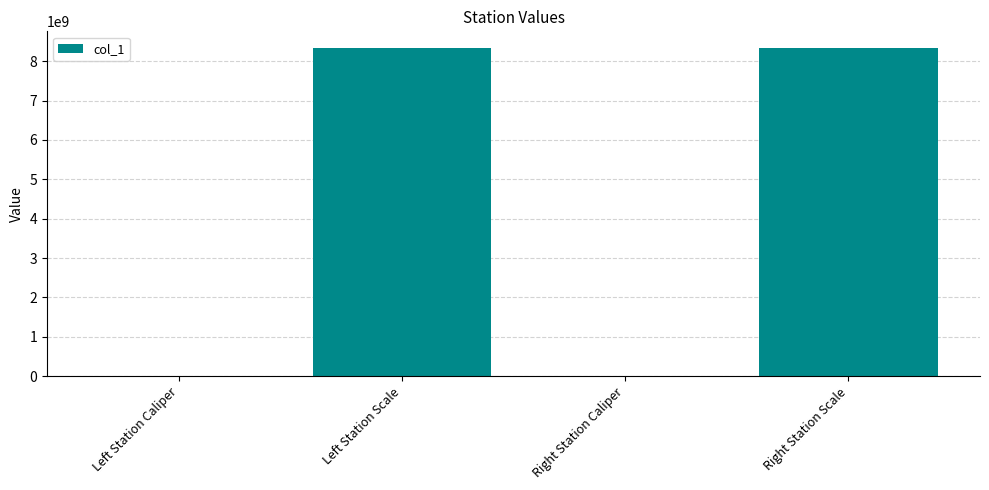

What is the greatest value displayed?

8340107097